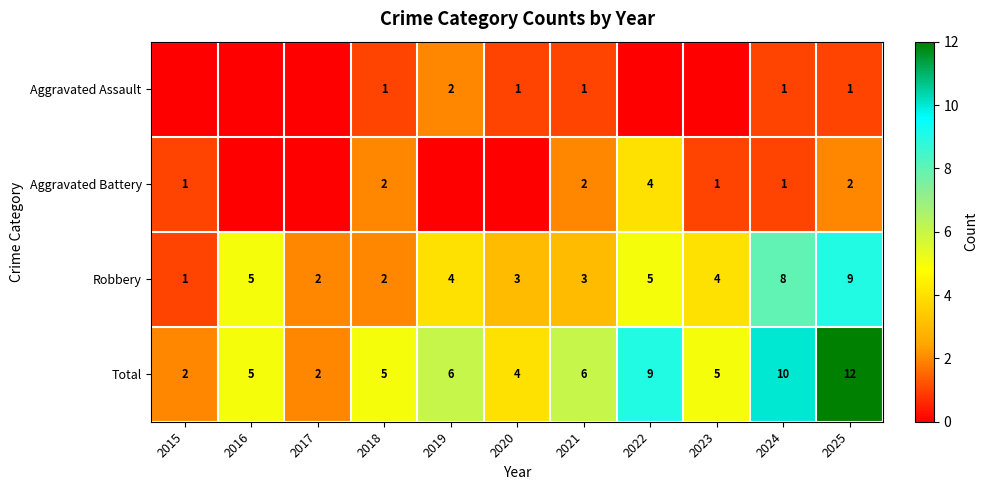

Count the Total values in the range 4 to 9.

7